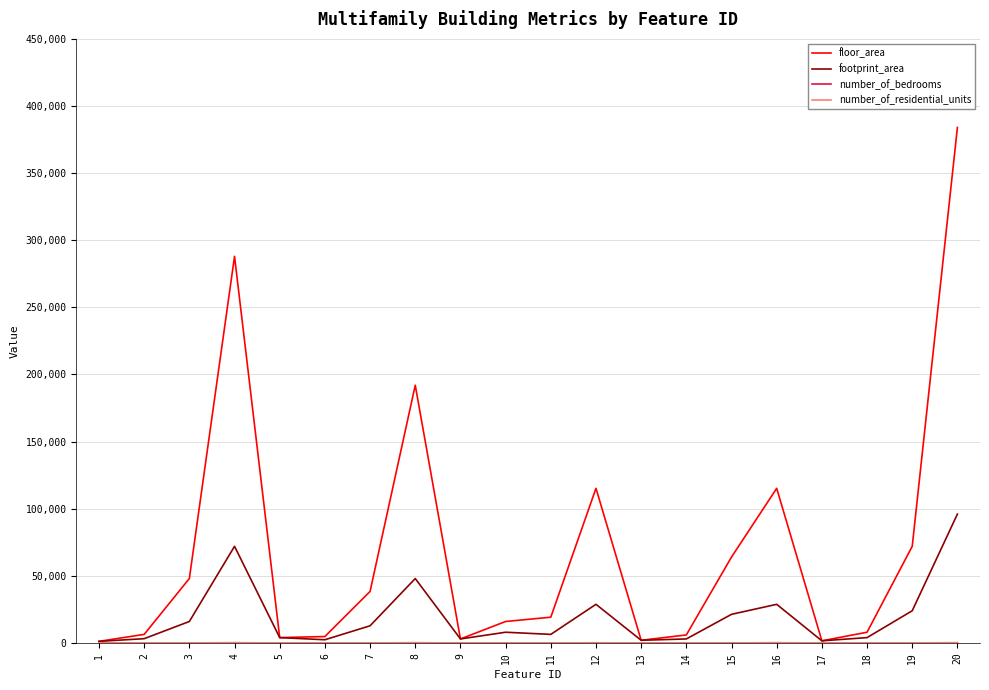

At which category is the sum across all series the highest?

20